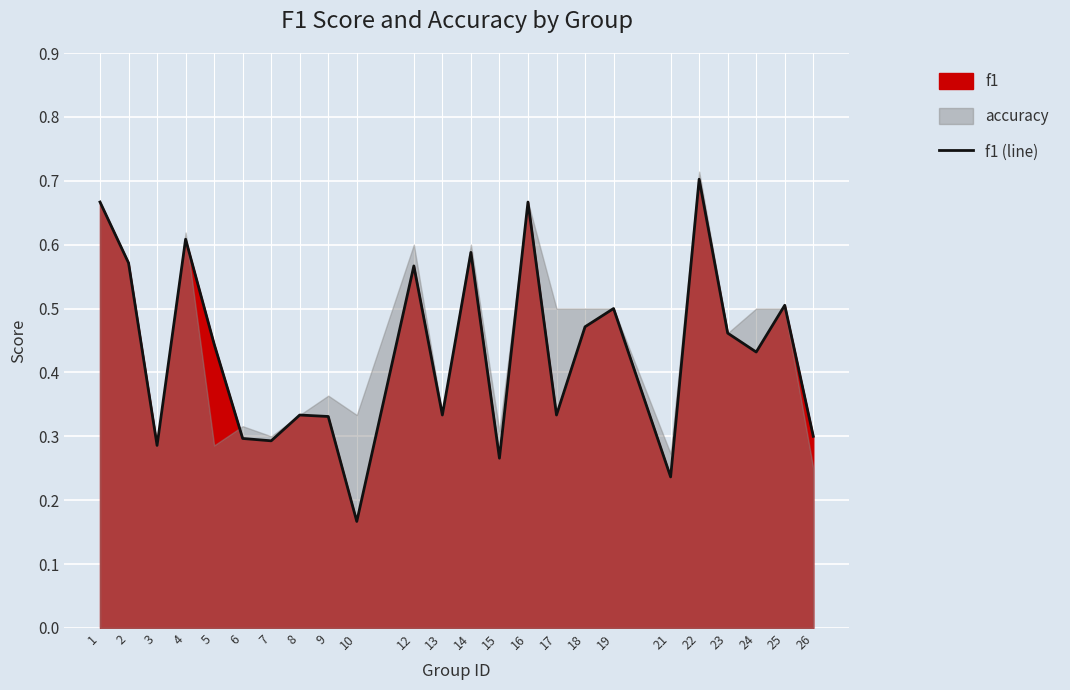

Rank the categories by value from lowest to highest.

10, 21, 15, 3, 7, 6, 26, 9, 8, 13, 17, 24, 5, 23, 18, 19, 25, 12, 2, 14, 4, 1, 16, 22